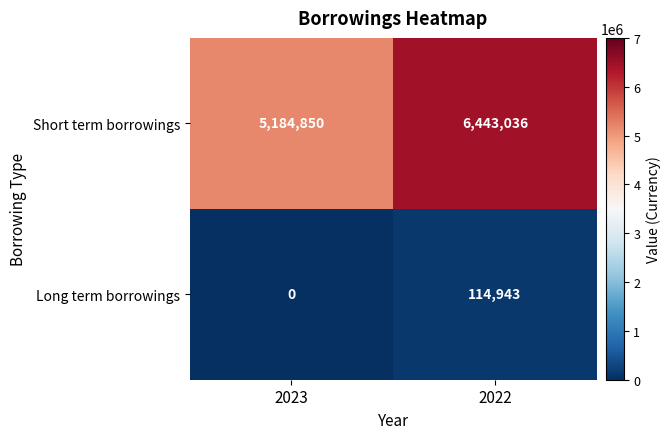

What is the sum of the Long term borrowings values at 2022 and 2023?

114943